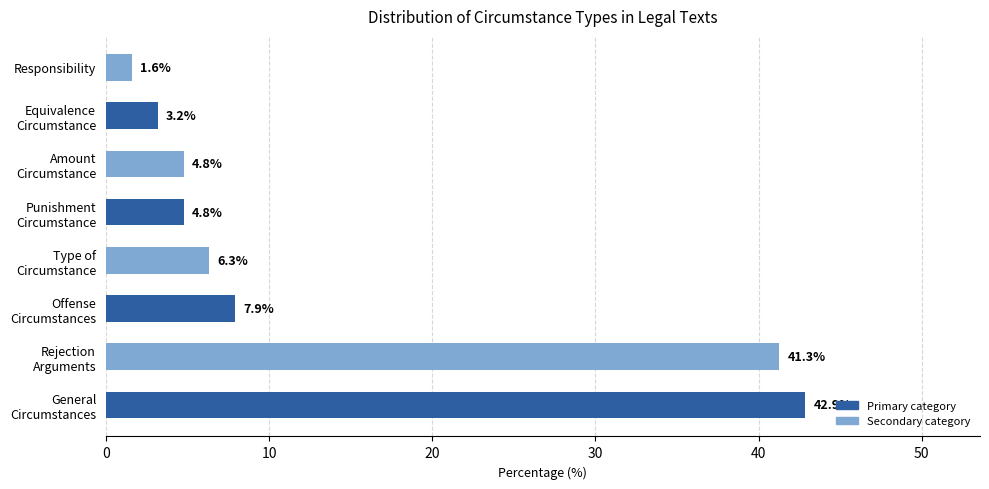

What is the difference between the maximum and second lowest values?

39.7